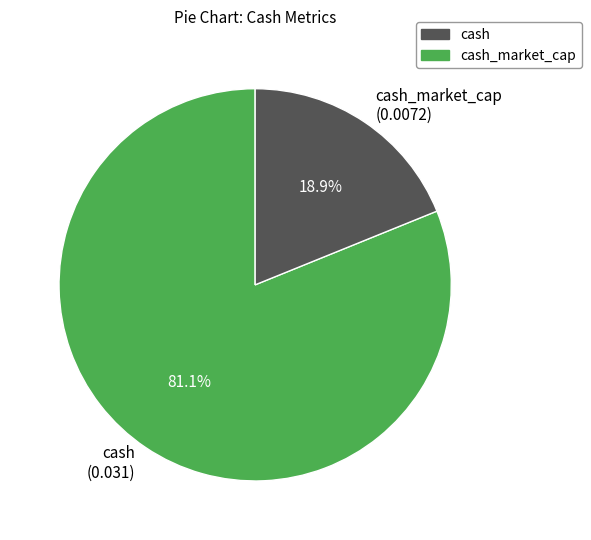

Which slice is the largest?

cash (0.031)